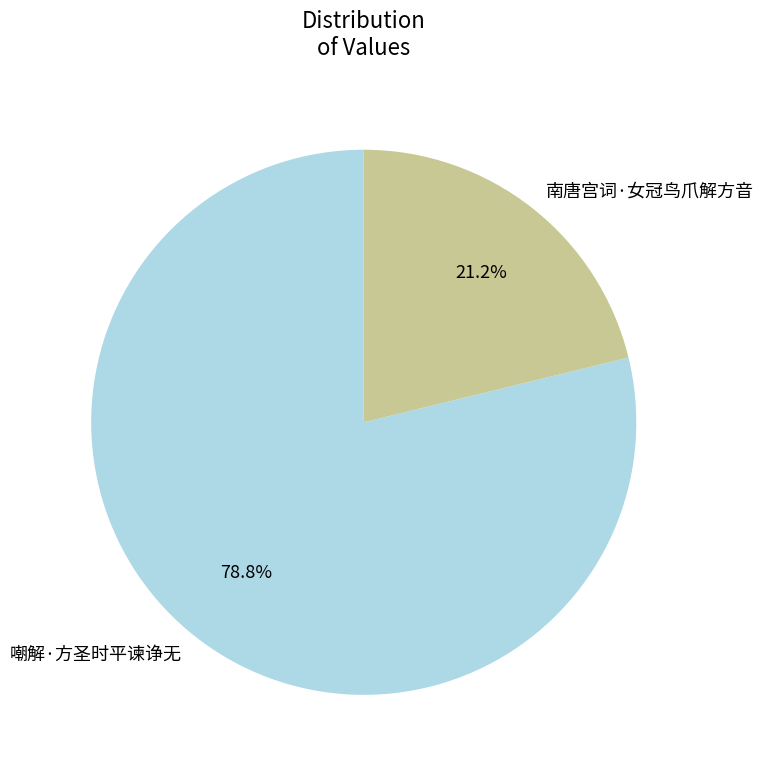

Approximately how many times larger is the value at 南唐宫词·女冠鸟爪解方音 compared to 嘲解·方圣时平谏诤无?

0.3